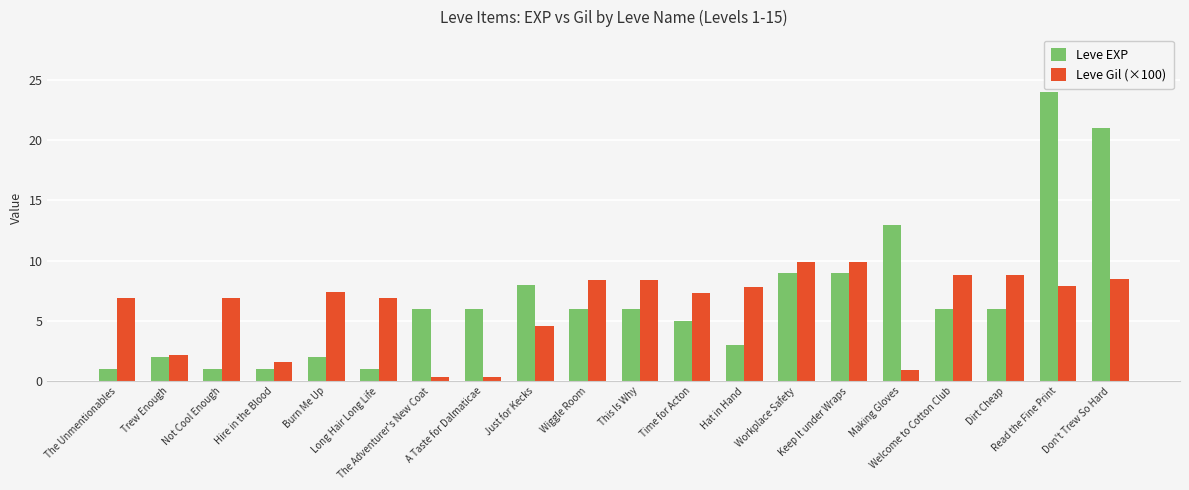

What is the average value of the Leve Gil (×100) series?

6.2